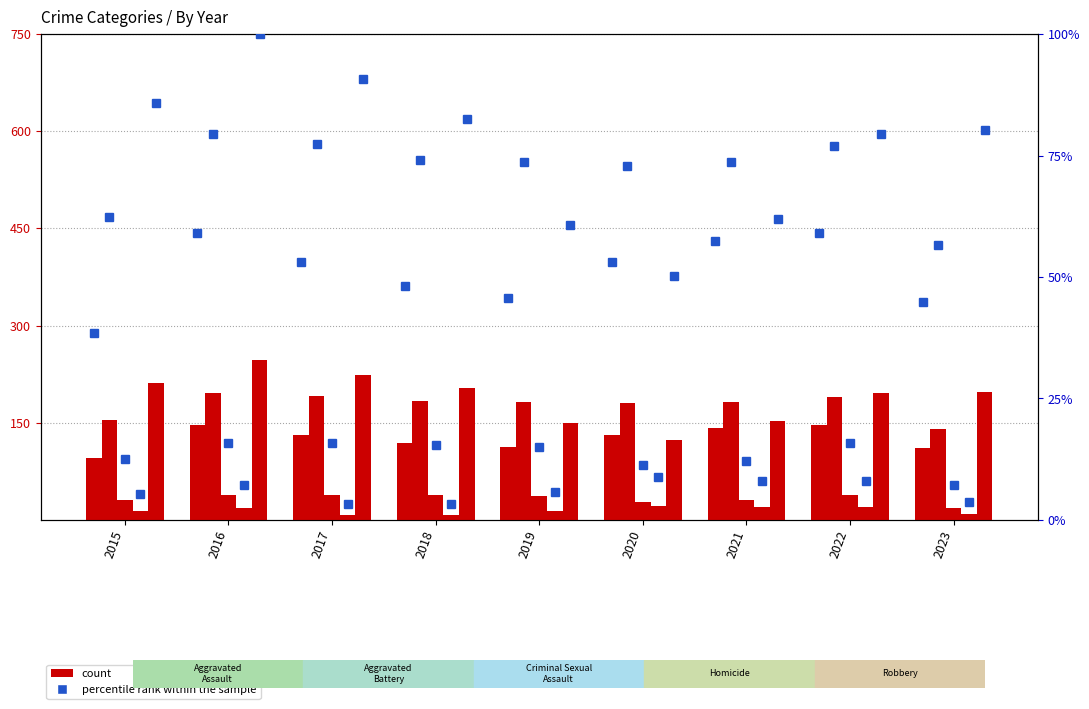

At which category is the sum across all series the highest?

2016